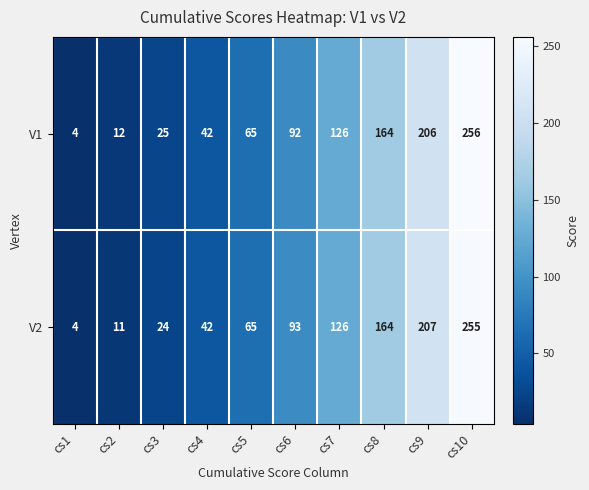

Reading left to right, transcribe all the data shown in this chart.

V1: cs1=4	cs2=12	cs3=25	cs4=42	cs5=65	cs6=92	cs7=126	cs8=164	cs9=206	cs10=256
V2: cs1=4	cs2=11	cs3=24	cs4=42	cs5=65	cs6=93	cs7=126	cs8=164	cs9=207	cs10=255